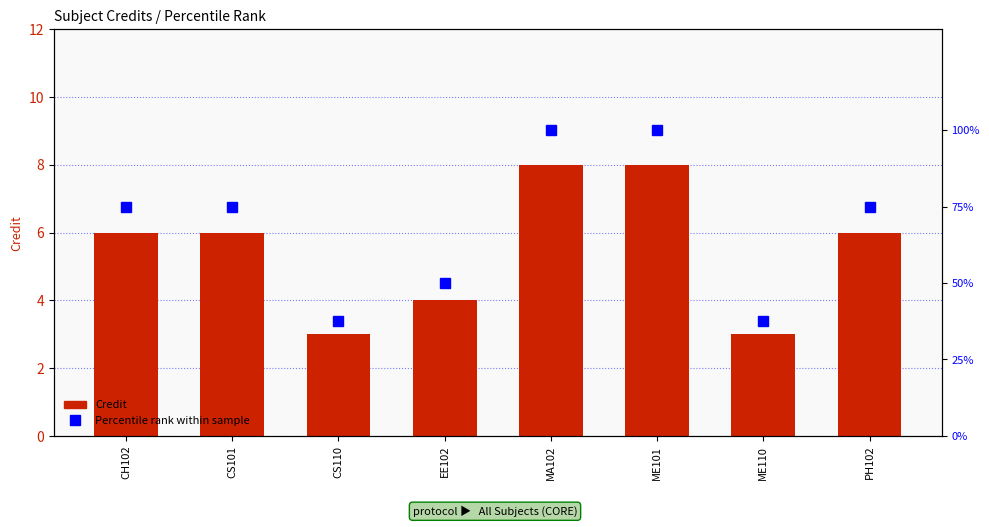

At which label does Percentile rank within sample first exceed 75?

MA102